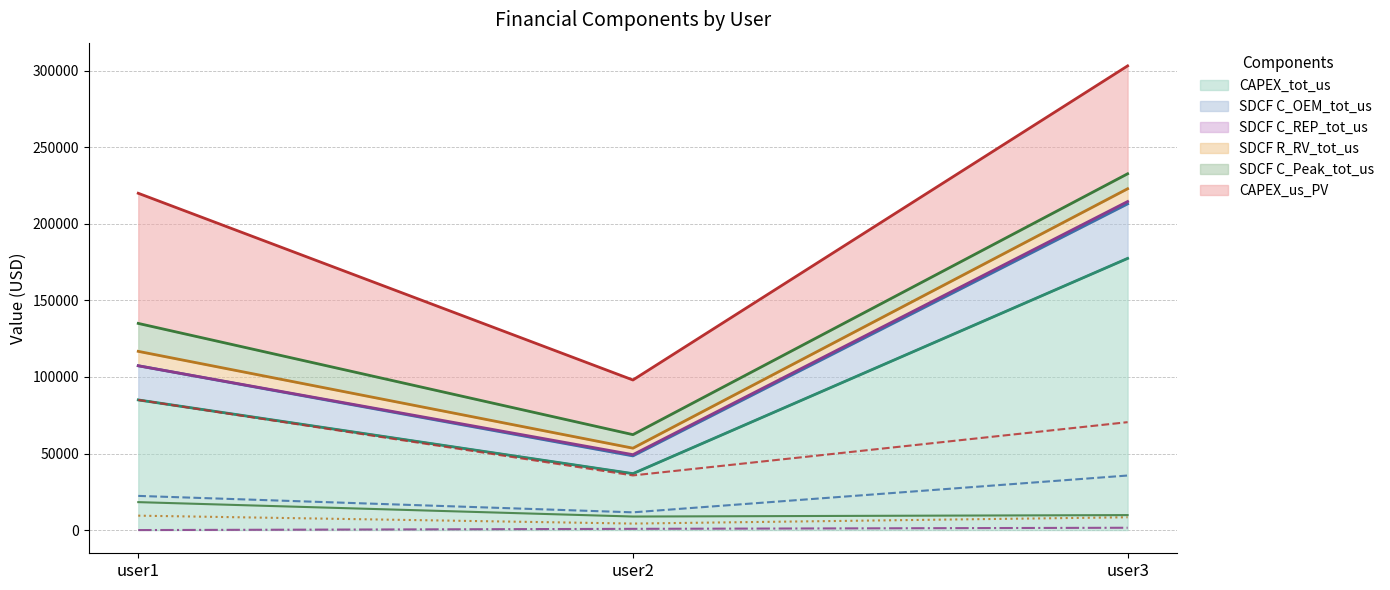

Rank the series at user3 from lowest to highest value.

SDCF C_REP_tot_us, SDCF R_RV_tot_us, SDCF C_Peak_tot_us, SDCF C_OEM_tot_us, CAPEX_us_PV, CAPEX_tot_us